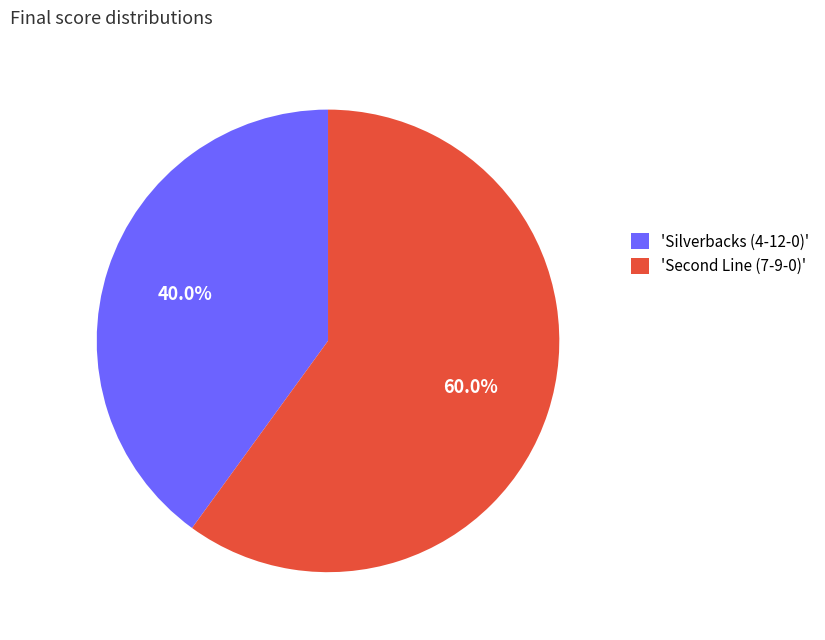

Rank the categories by value from highest to lowest.

'Second Line (7-9-0)', 'Silverbacks (4-12-0)'